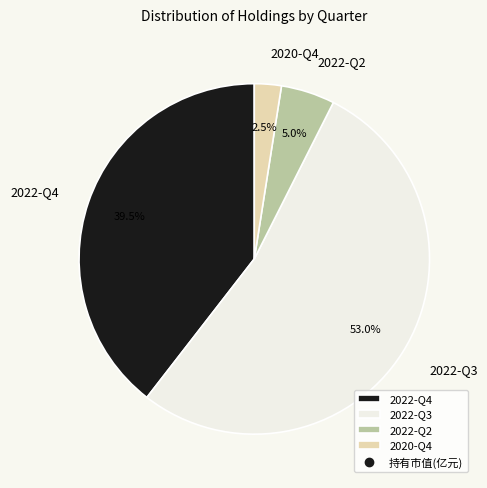

True or false: 2022-Q2 accounts for 5% of the total.

True